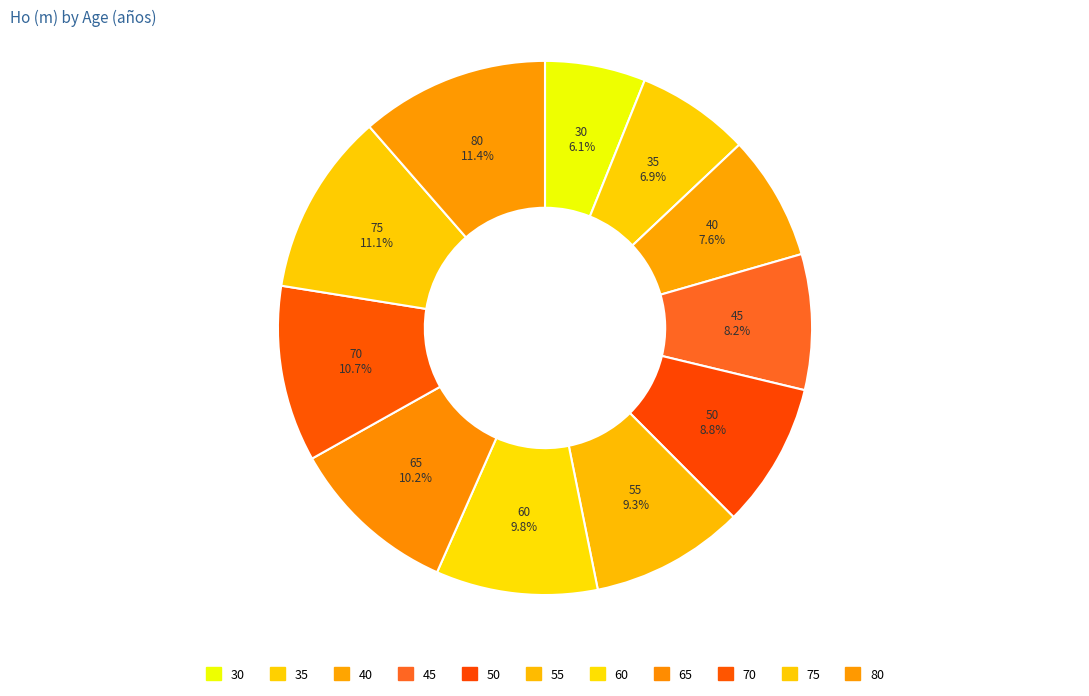

Does 80 represent more than half of the total?

No